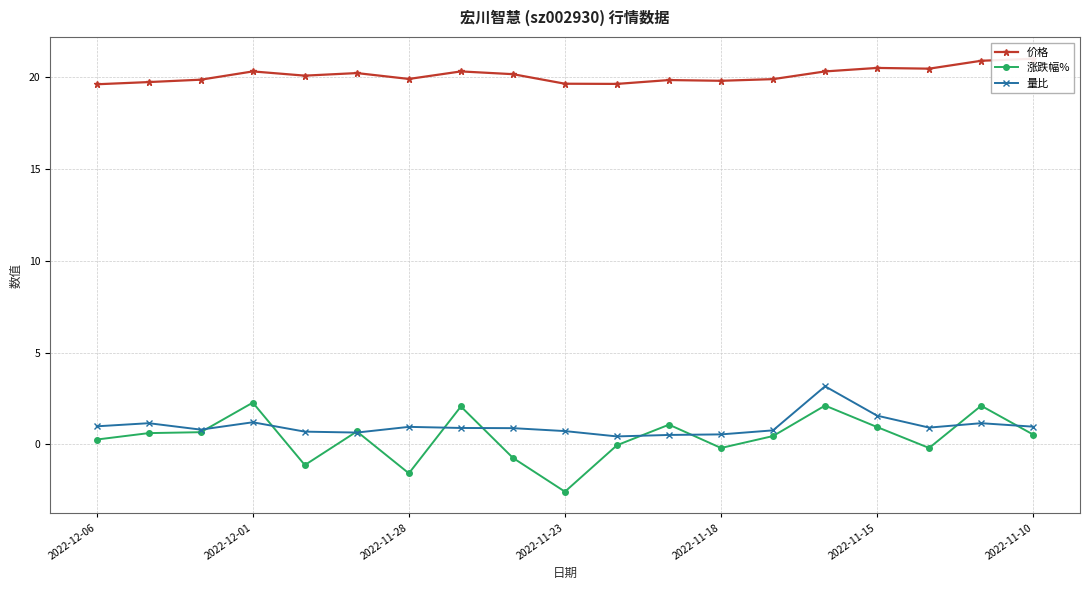

At which label does 涨跌幅% reach its minimum?

2022-11-23